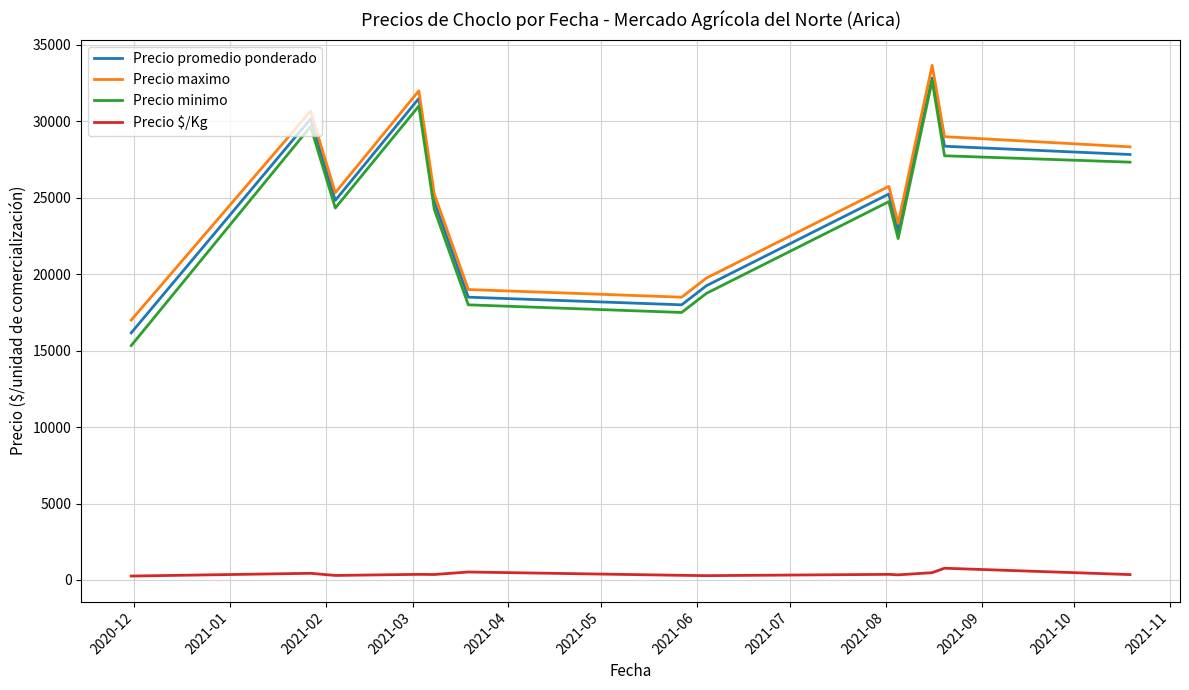

How many lines are shown in the chart?

4